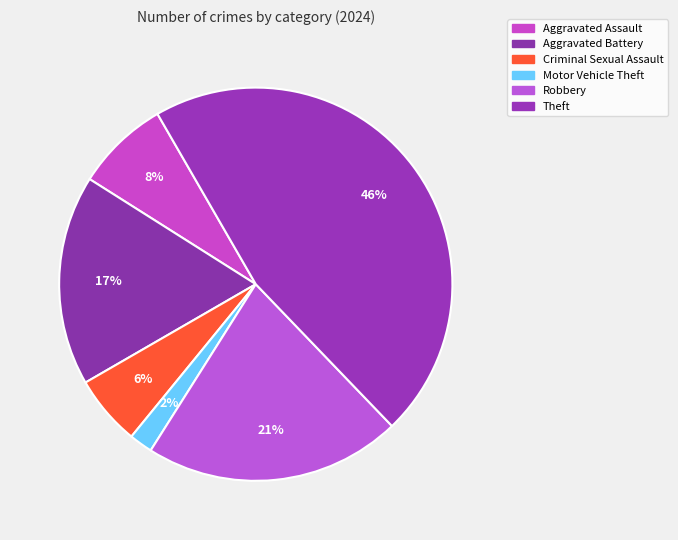

How many slices are in this pie chart?

6